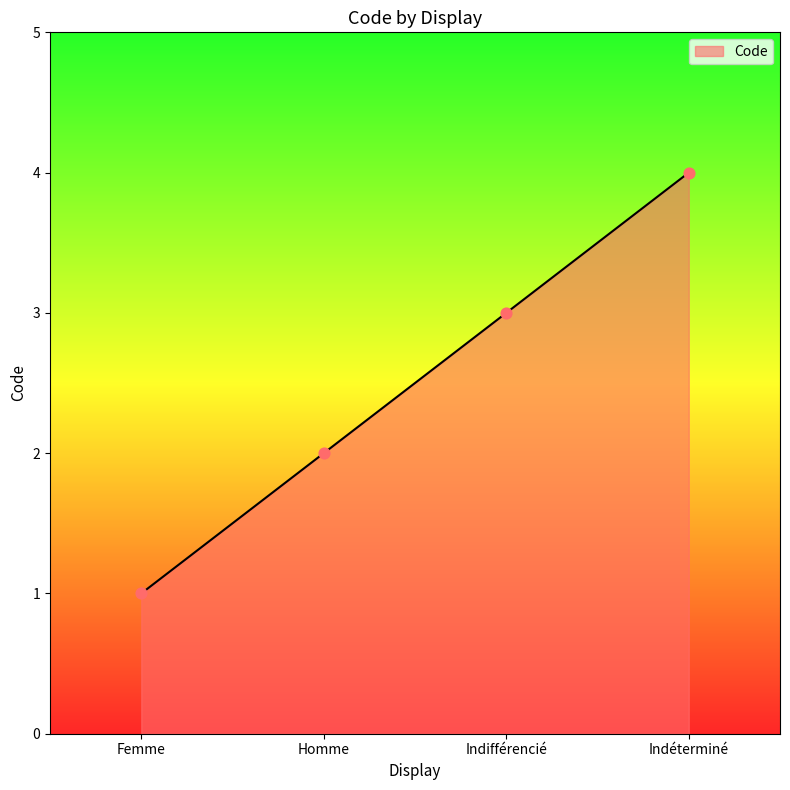

Between Indifférencié and Indéterminé, which is larger?

Indéterminé